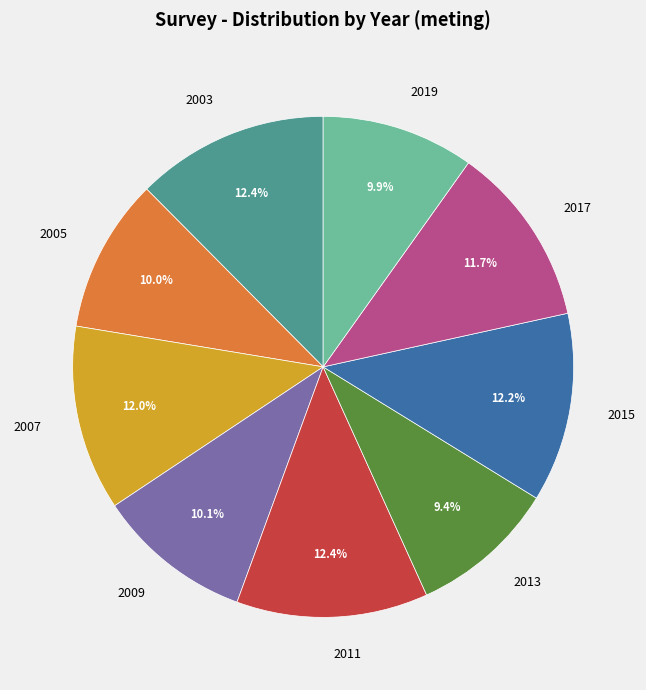

Count the number of slices in the pie.

9